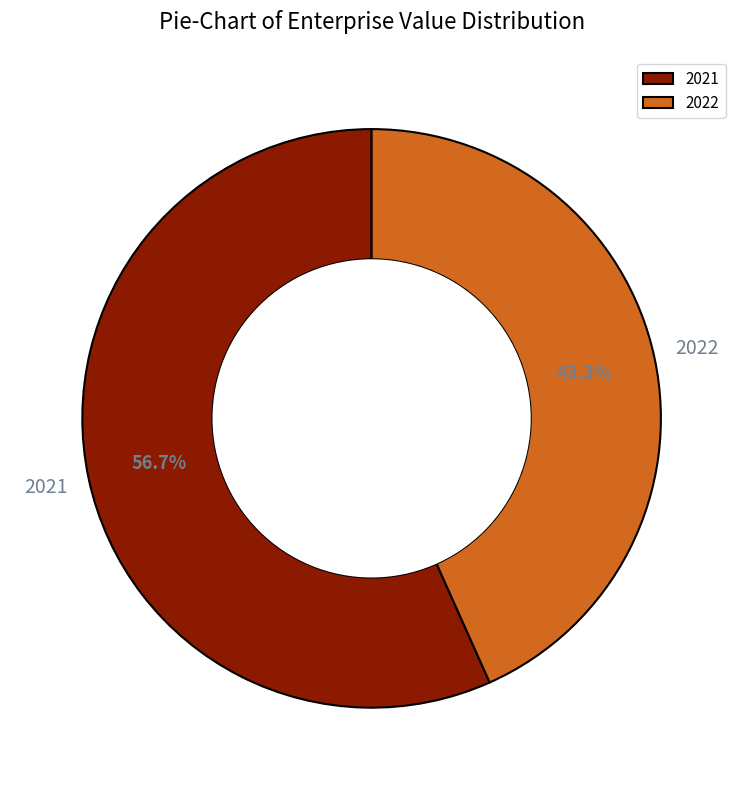

What is the largest slice in the pie chart?

2021